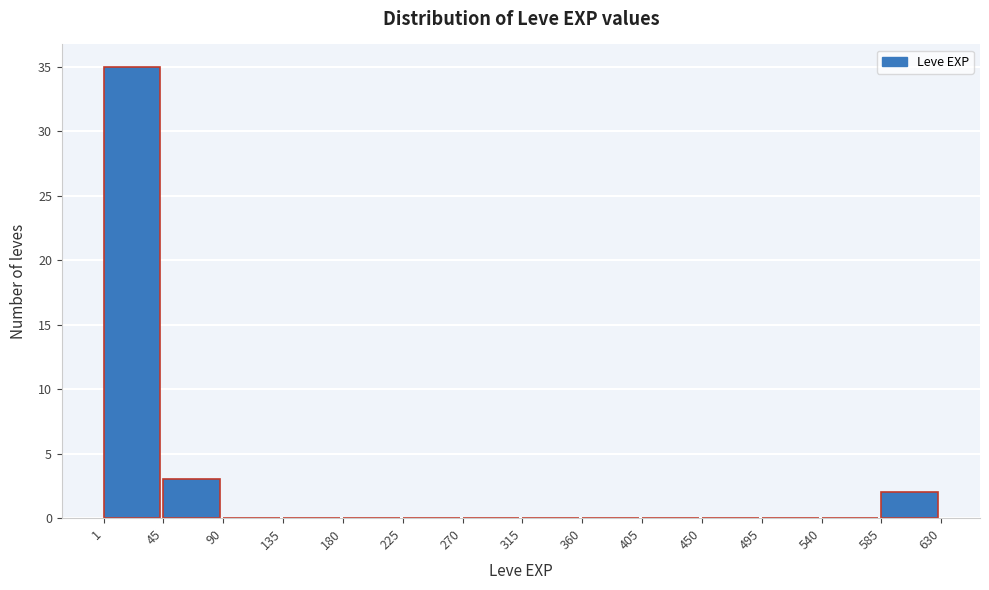

Over which range of the x-axis is the bar tallest?

1 to 45